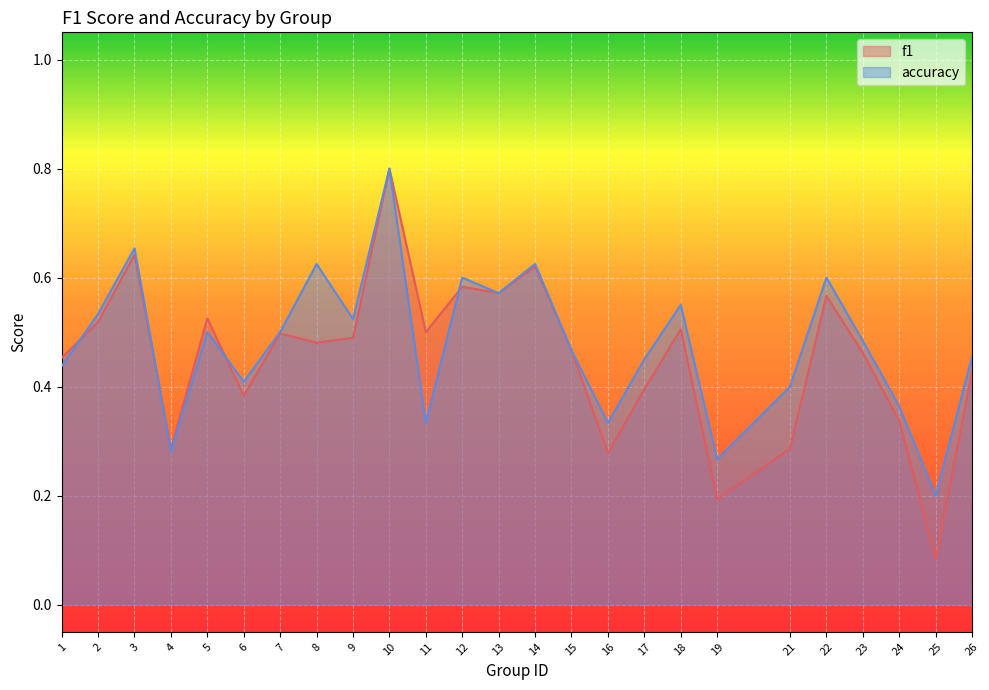

How many lines are shown in the chart?

2